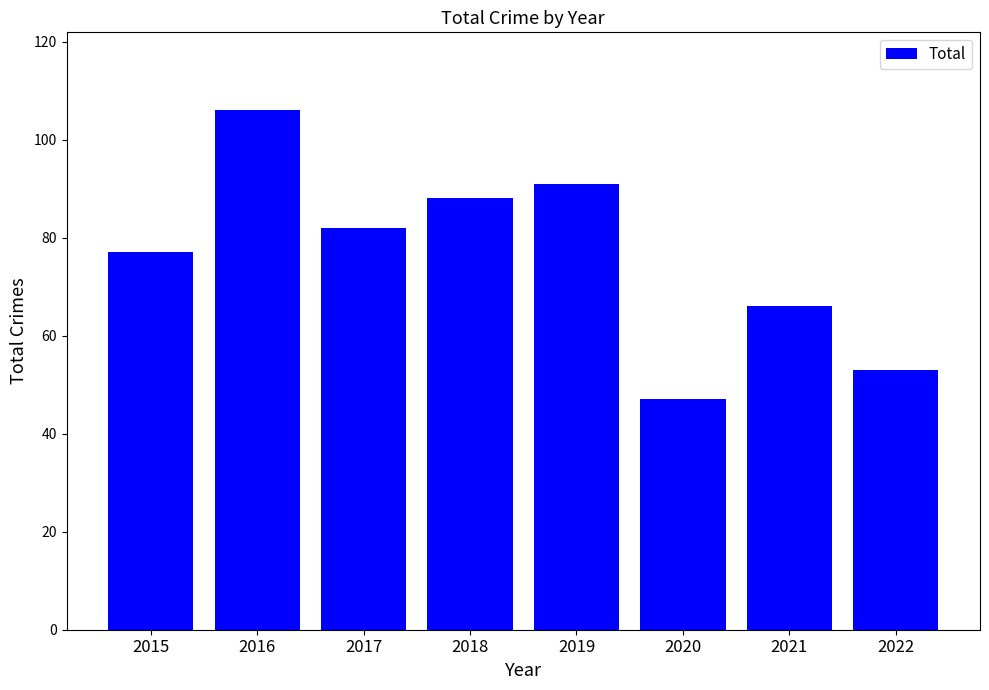

True or false: the data shows 53 at 2022.

True